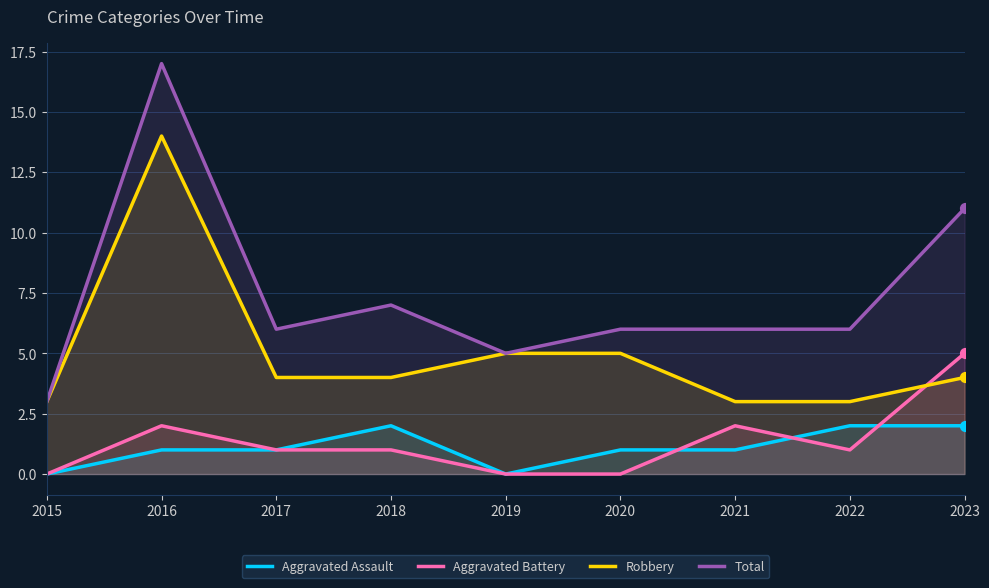

Which series has the largest Y range (max minus min)?

Total